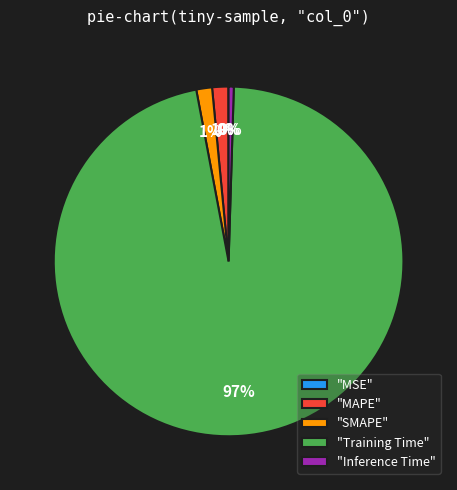

Which category has the biggest portion of the pie?

"Training Time"